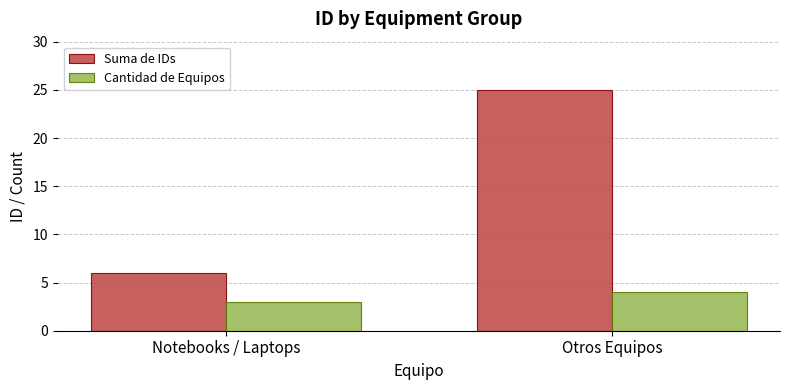

How many data points does each series have?

2